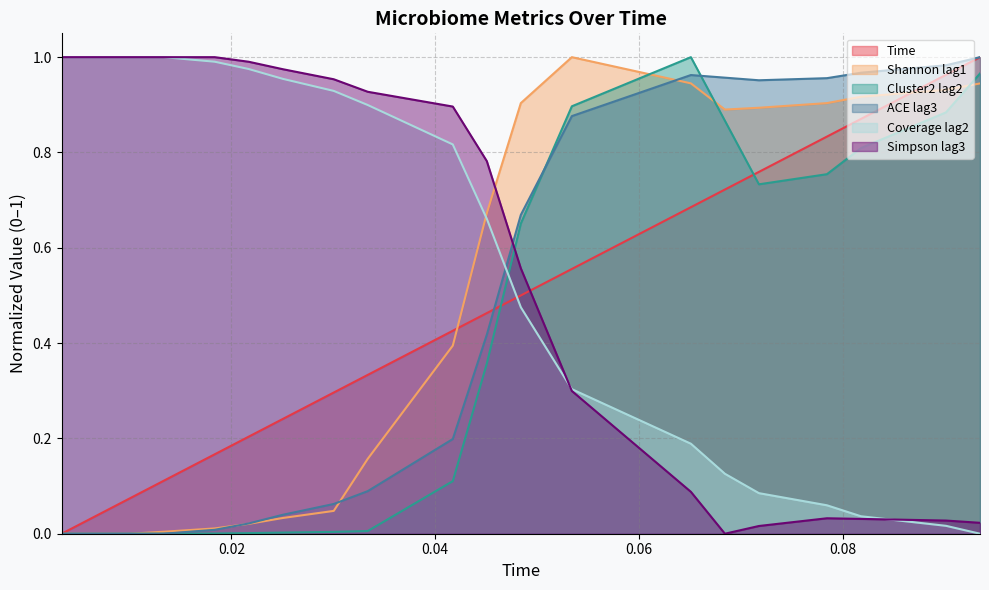

What is the sum of all ACE lag3 values?

9.2